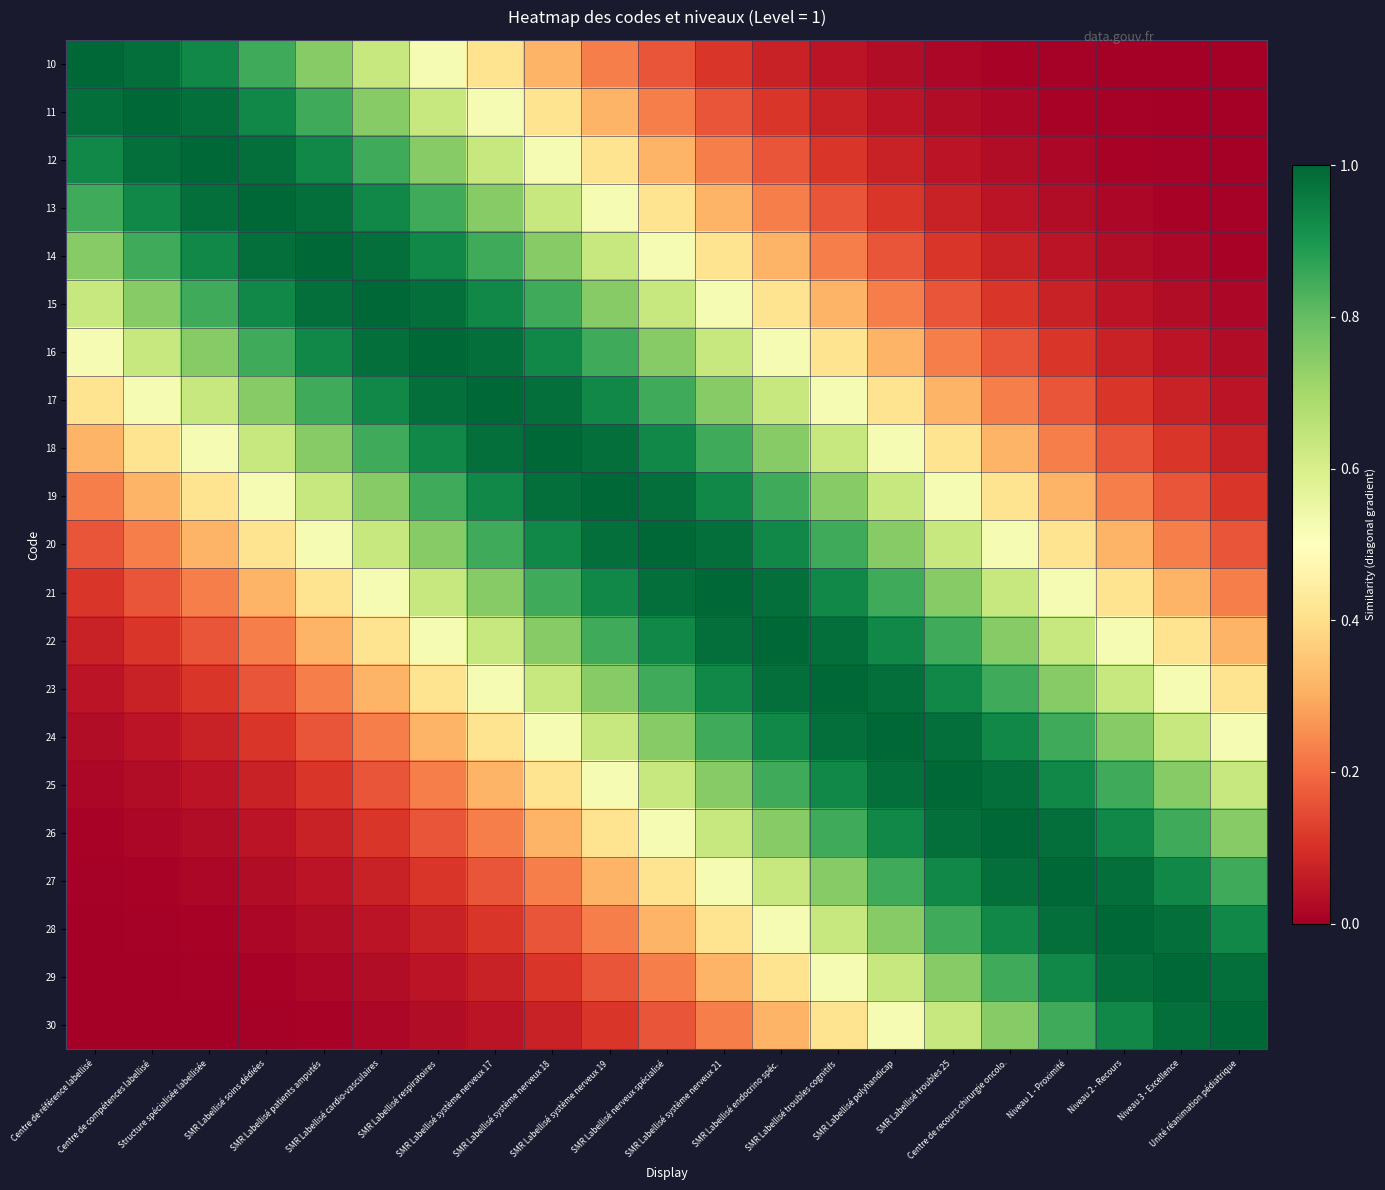

What is the total value across all series at SMR Labellisé système nerveux 21?

12.5